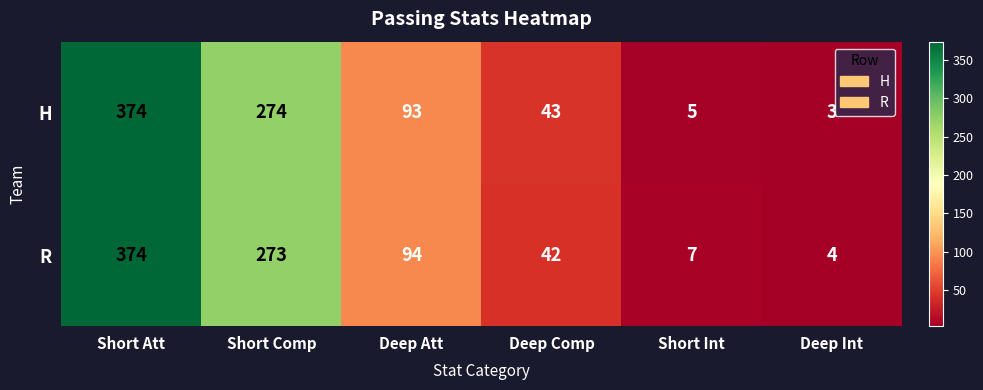

What is the difference between the maximum and second lowest values in the R series?

367